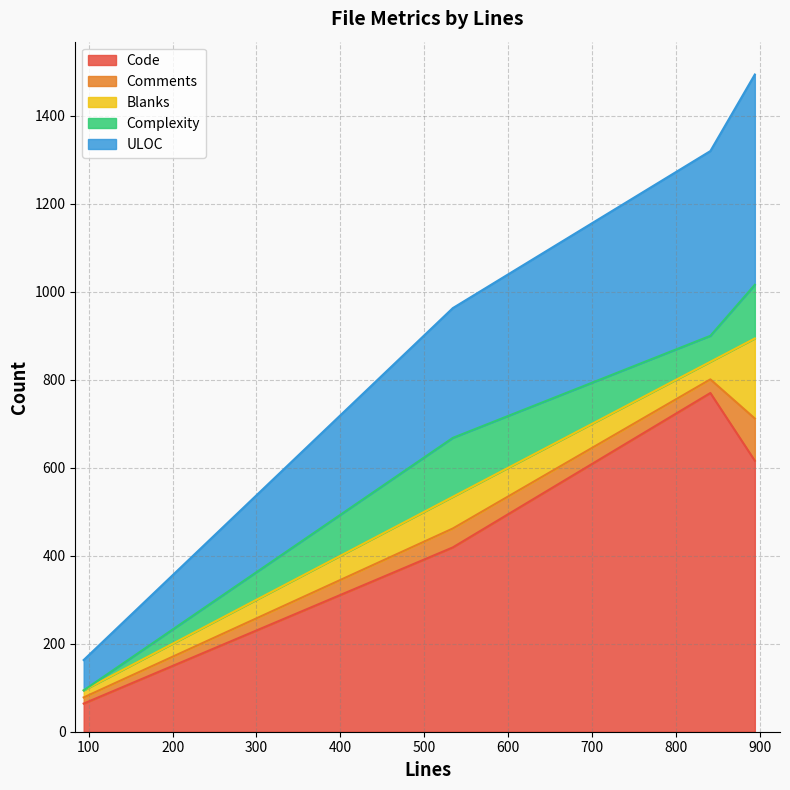

The value of ULOC at 94 is 46. True or false?

False